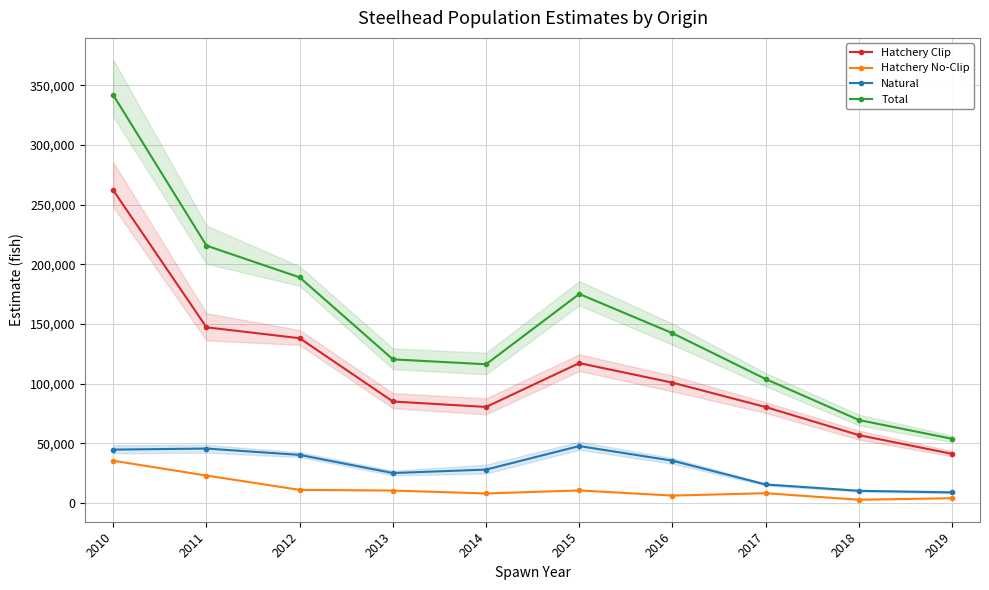

At how many categories does at least one series exceed 48450?

10